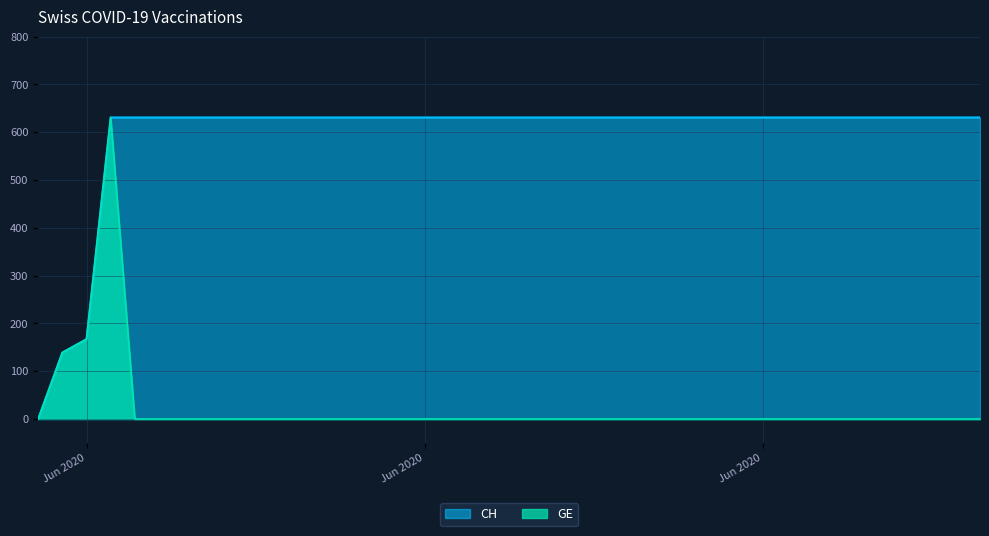

The value of CH at 2020-07-03 is 631. True or false?

True